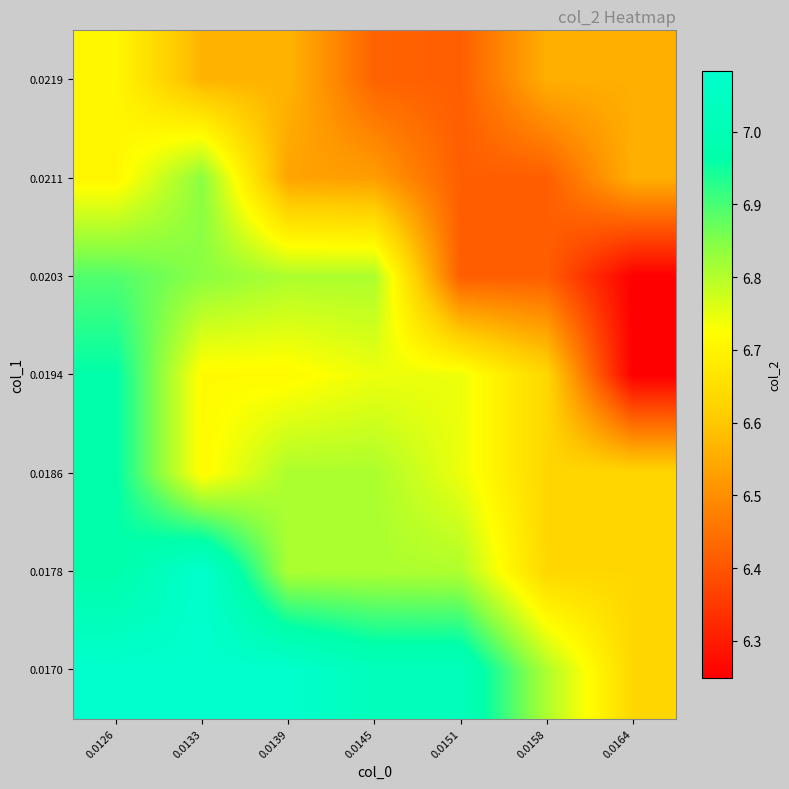

List the series in order of their peak value, lowest first.

0.0219, 0.0211, 0.0203, 0.0186, 0.0194, 0.0170, 0.0178